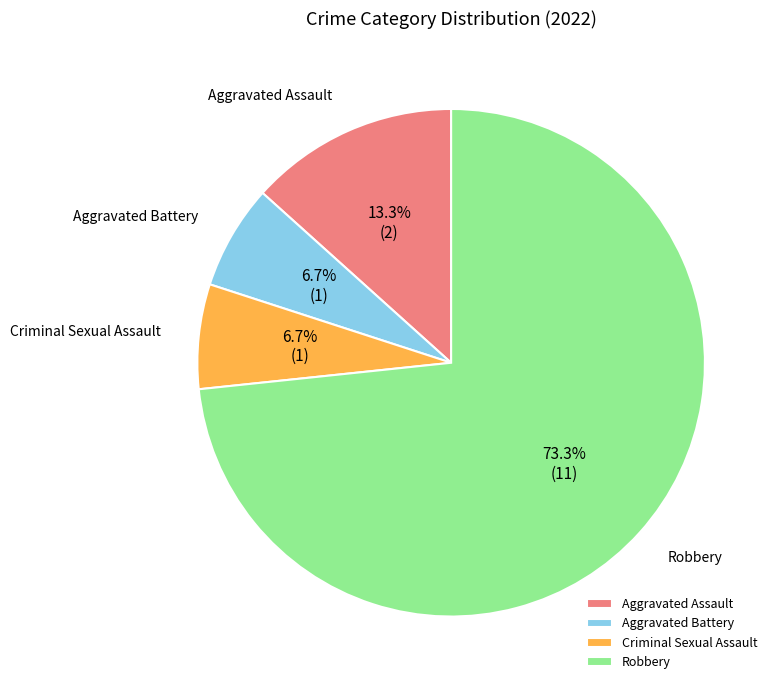

Which has a higher value, Aggravated Assault or Aggravated Battery?

Aggravated Assault